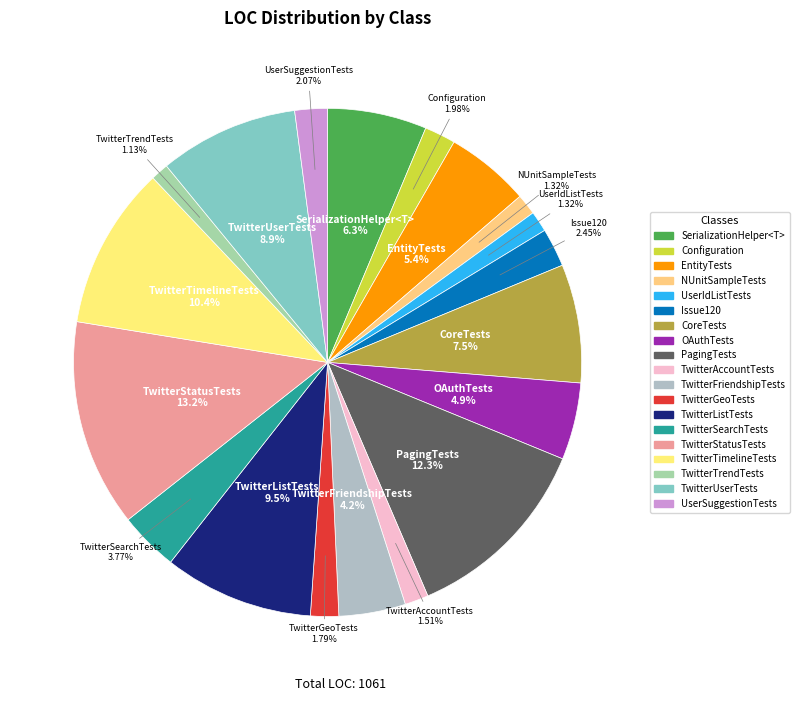

The UserSuggestionTests slice represents 17% of the pie. True or false?

False